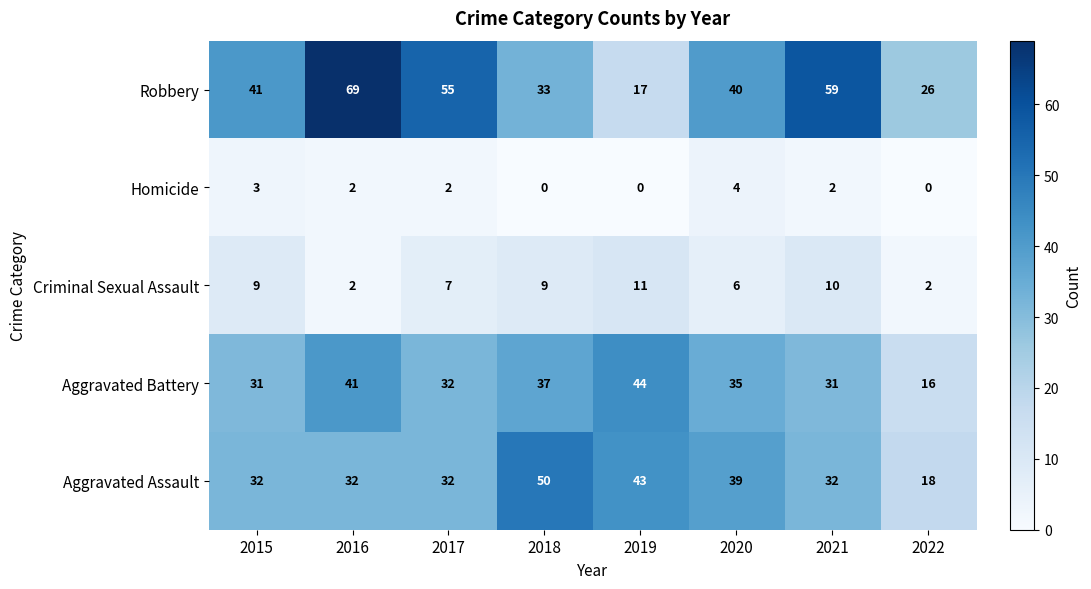

Which category has the highest value in the Aggravated Assault series?

2018